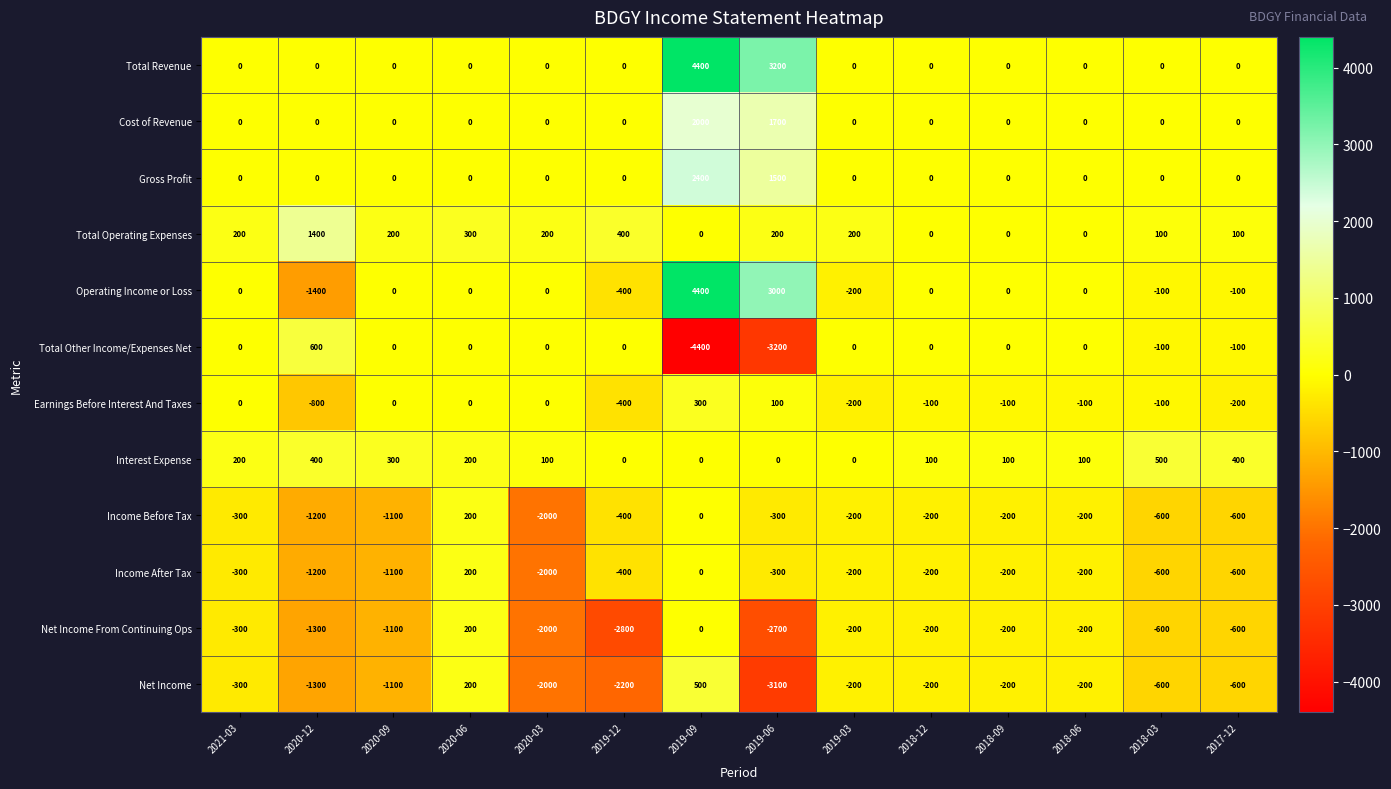

How many values in the Income After Tax series are below -300?

6